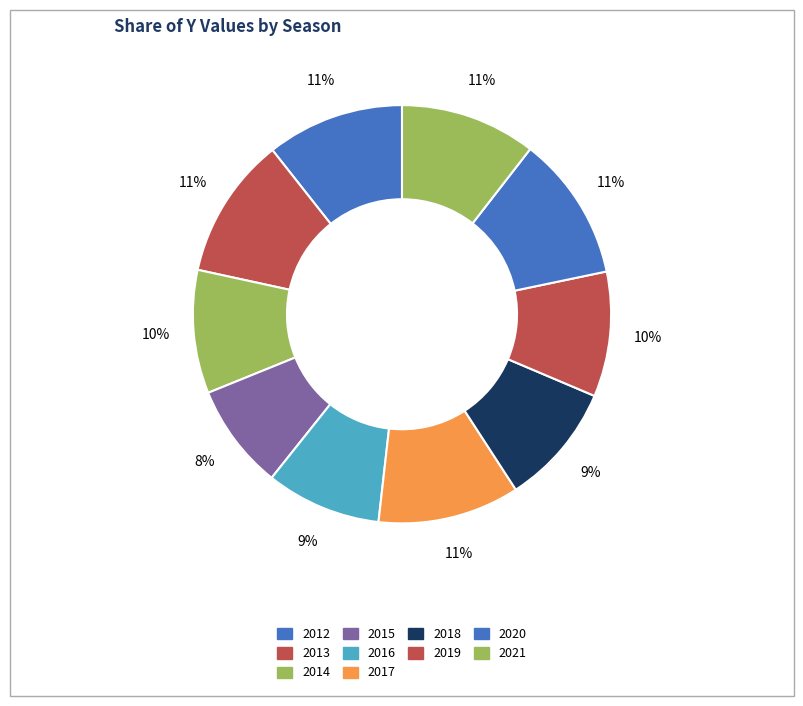

How much of the chart is everything except 2014?

90.5%